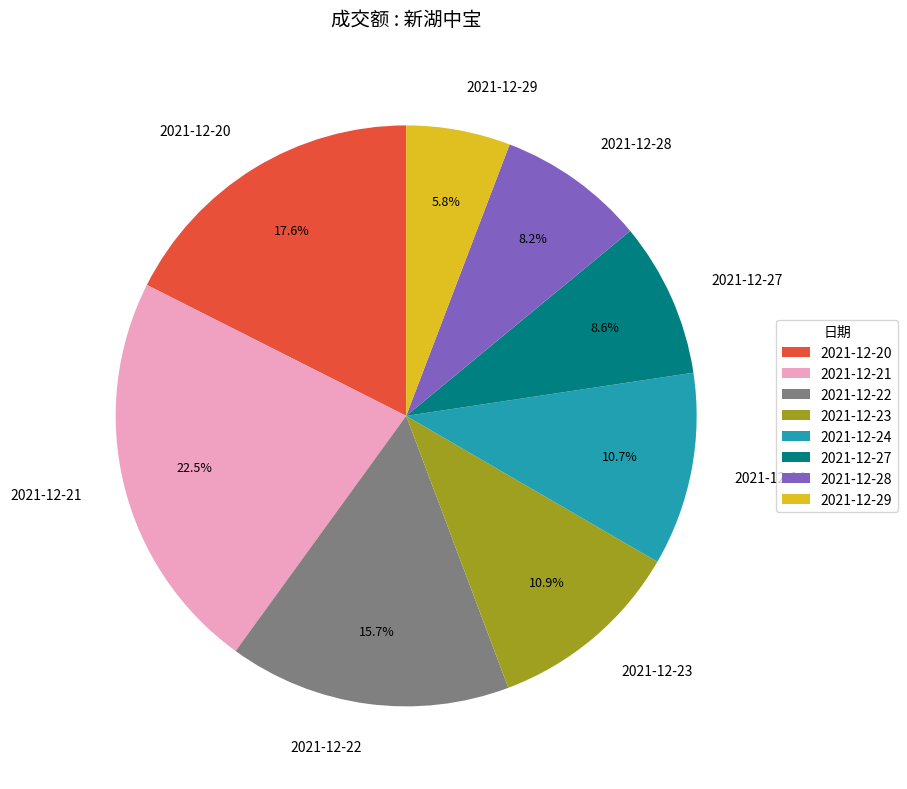

How many slices are in this pie chart?

8